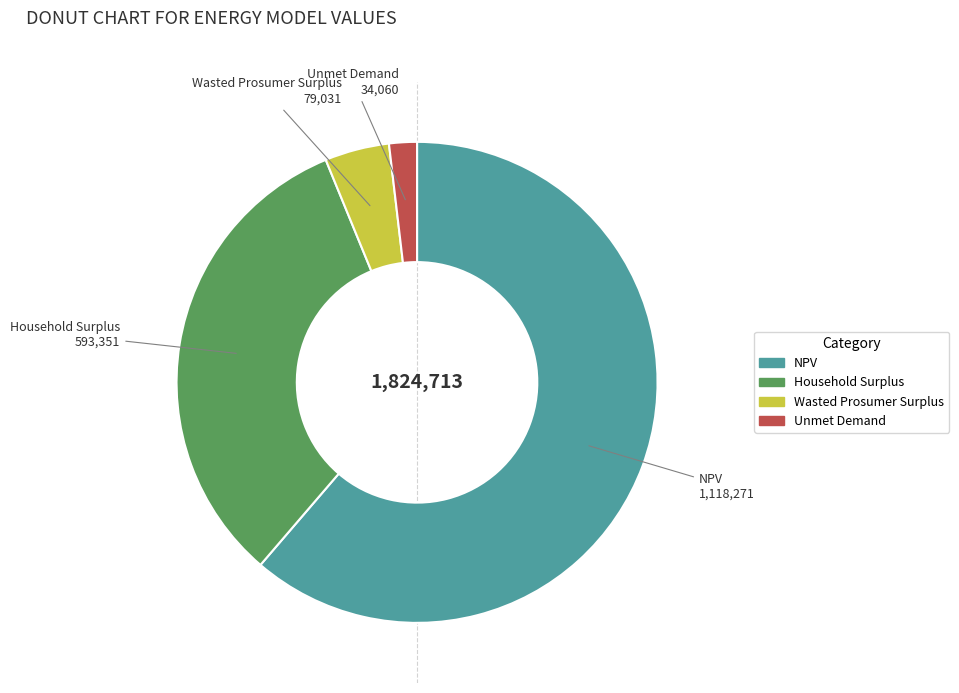

Which slice represents more than half of the pie?

NPV